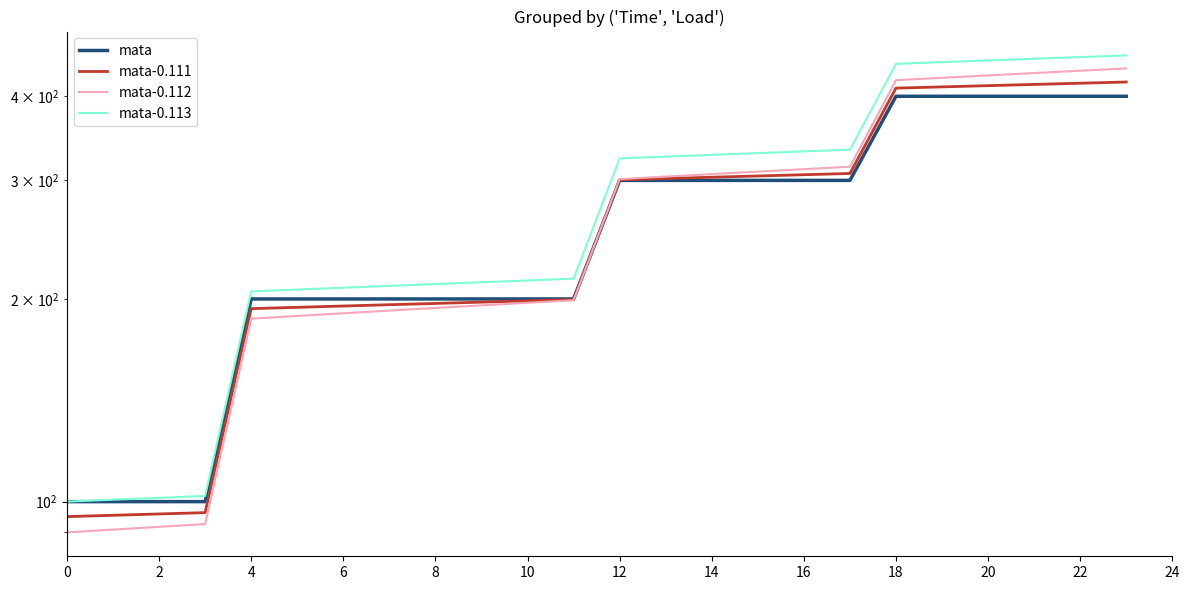

True or false: mata-0.112 has more than 2 interior local peaks.

False